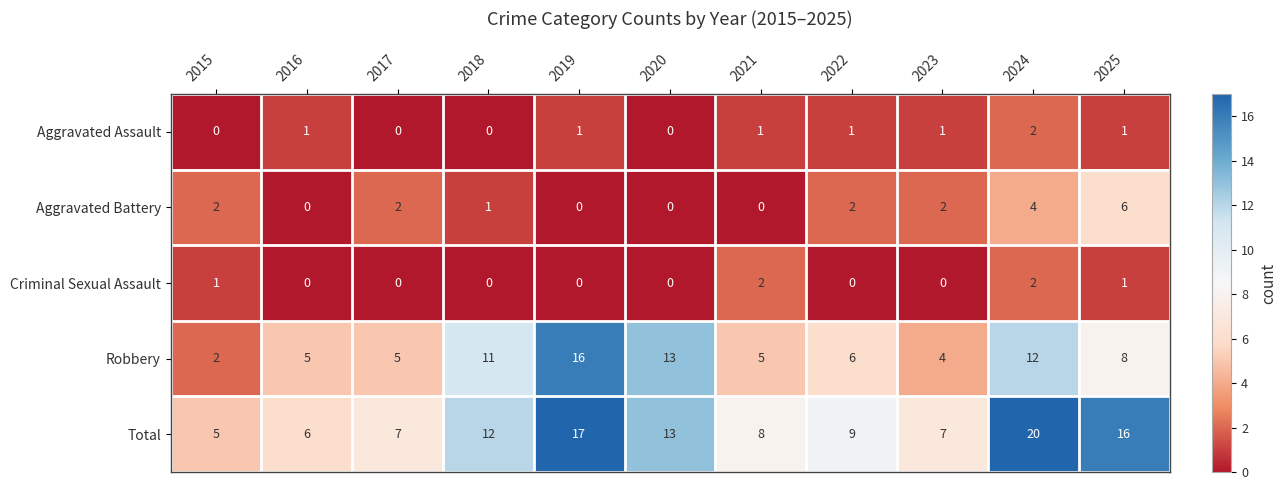

Which series has the widest spread of values?

Total